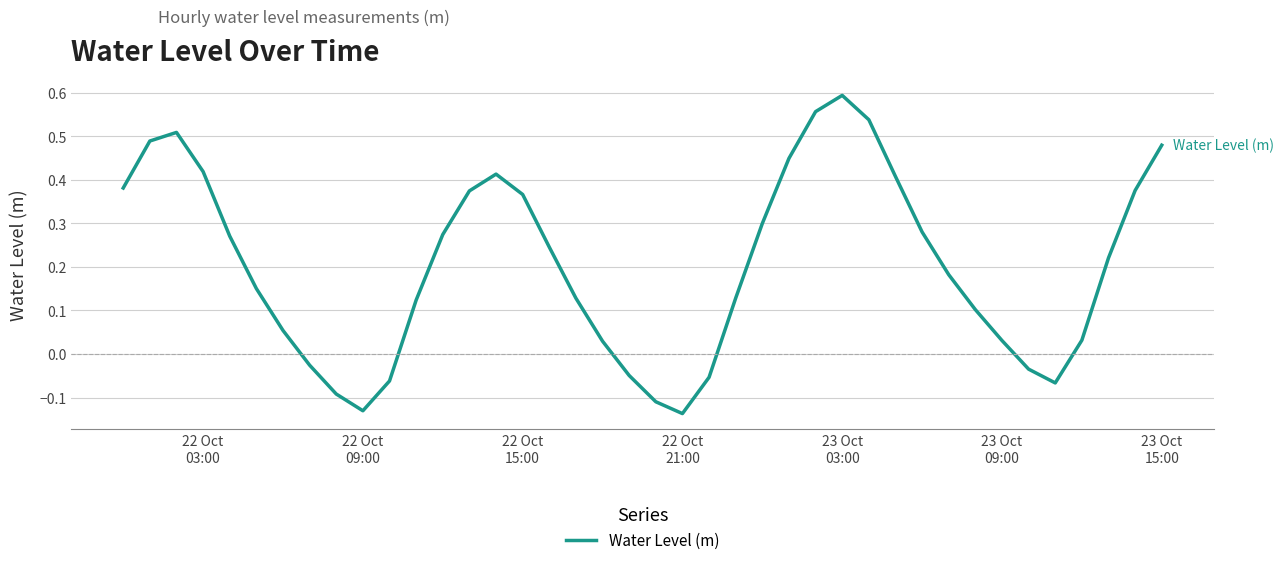

What is the difference between the maximum and minimum values?

0.7